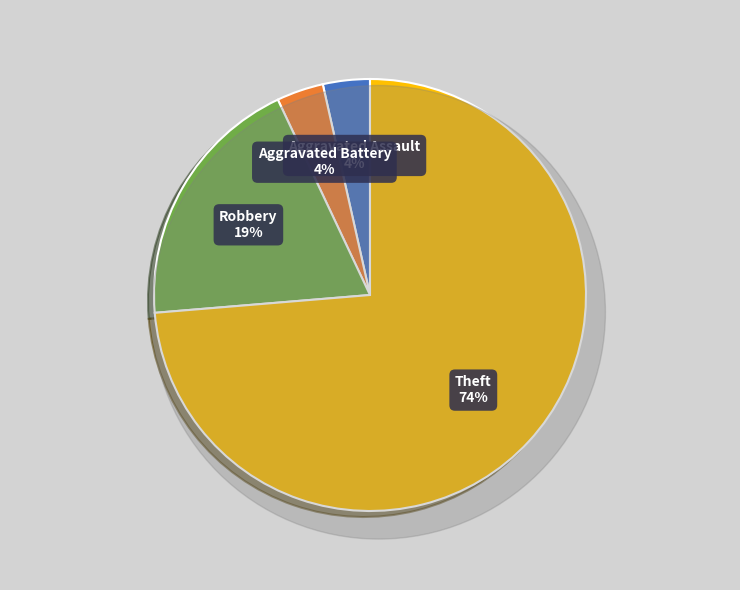

What is the largest slice in the pie chart?

Theft